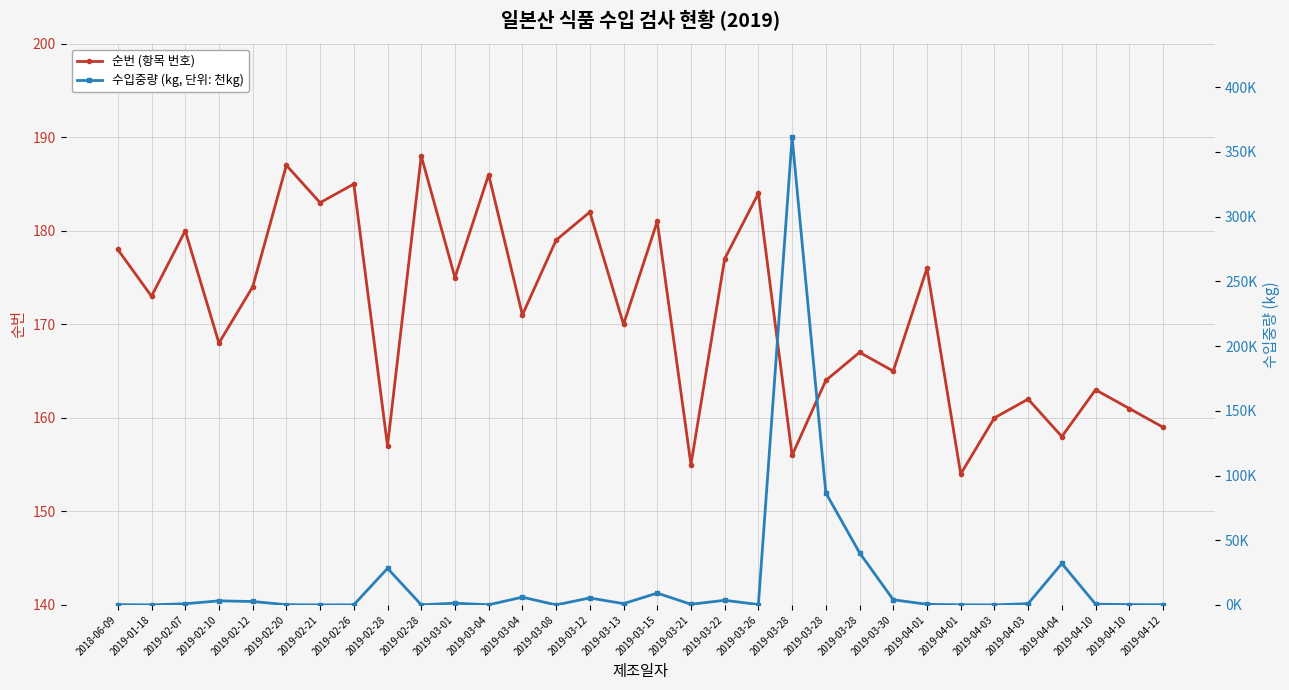

What is the sum of the 수입중량 (kg, 단위: 천kg) values at 2019-02-12 and 2019-03-21?

3.2